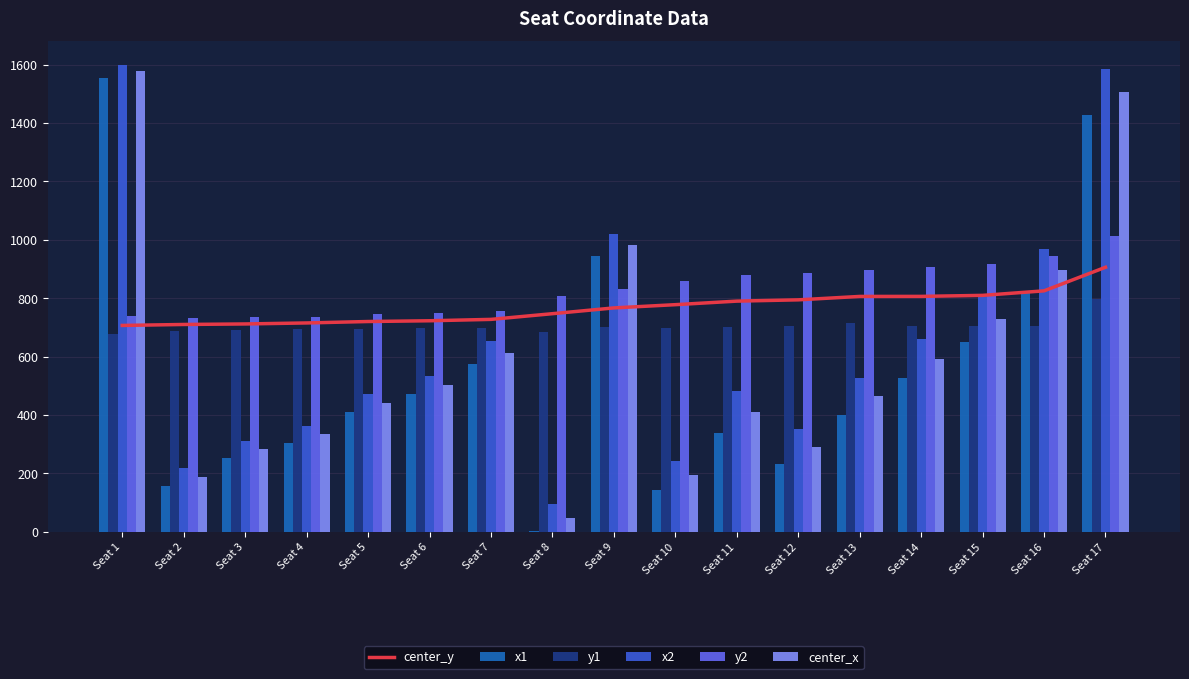

What is the lowest value of the x1 series?

2.2